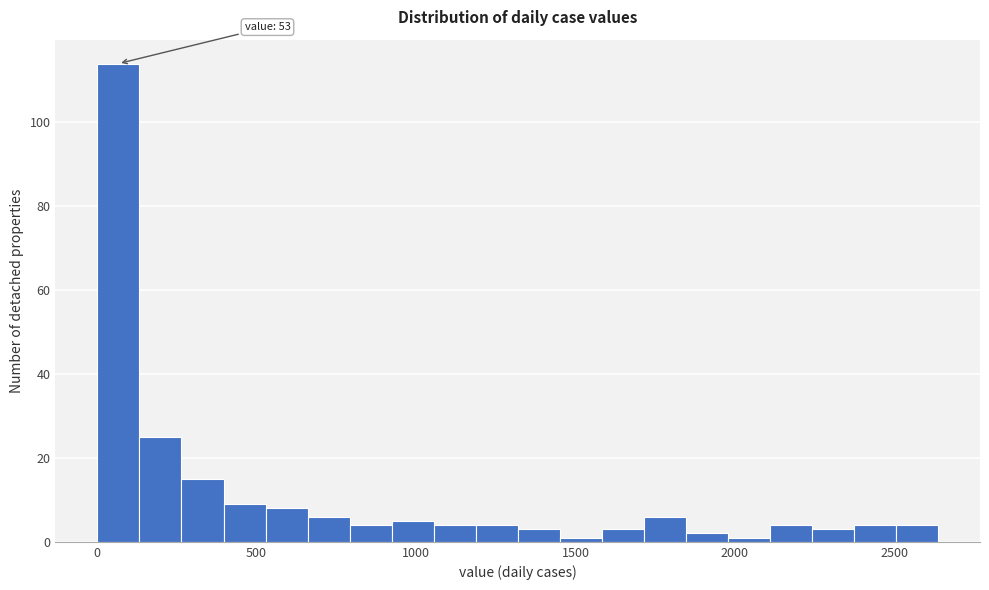

Around what value on the x-axis is the tallest bar? Give the approximate position of its centre, as read against the axis.

50